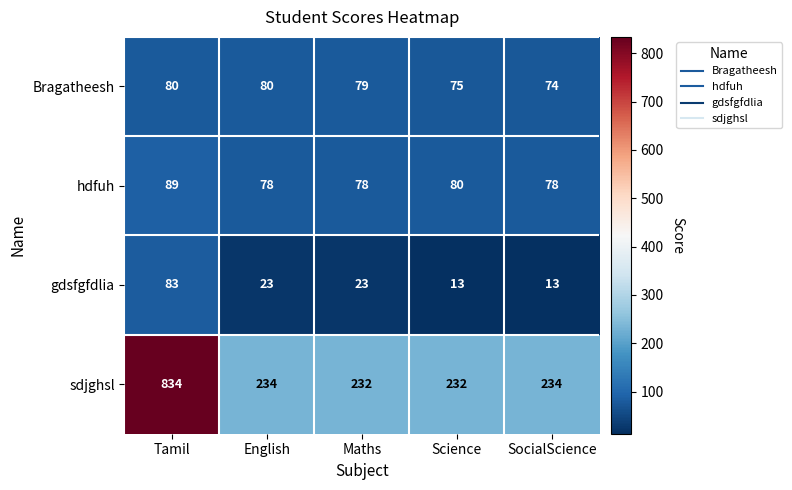

Is the value of sdjghsl at Science greater than the value of hdfuh at Science?

Yes